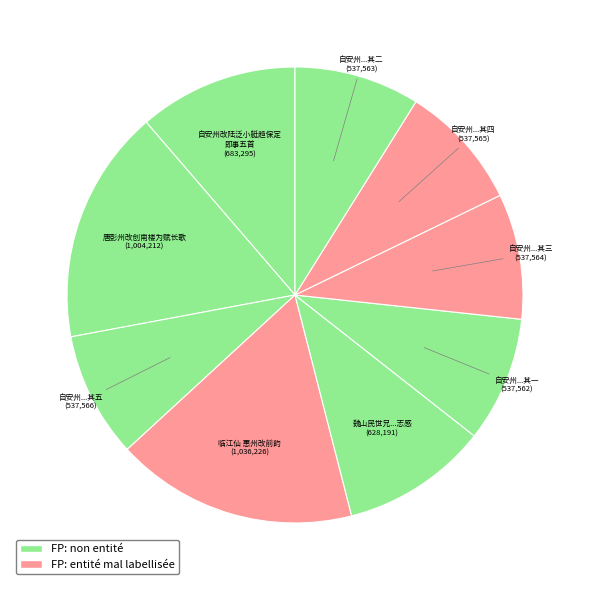

Is the sum of 唐彭州改创南楼为赋长歌 and 自安州...其一 greater than half?

No